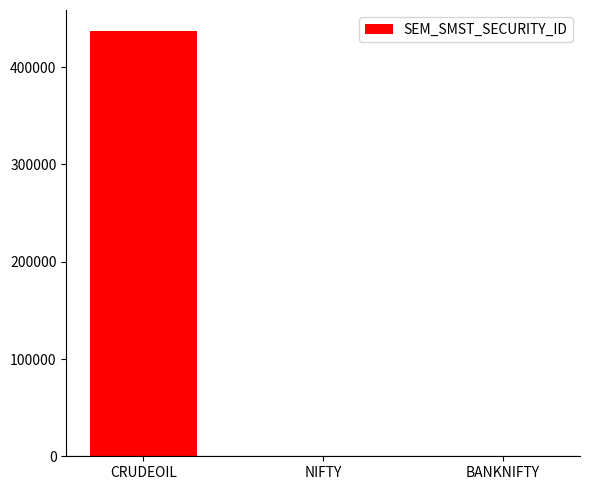

What is the sum of all values?

436991